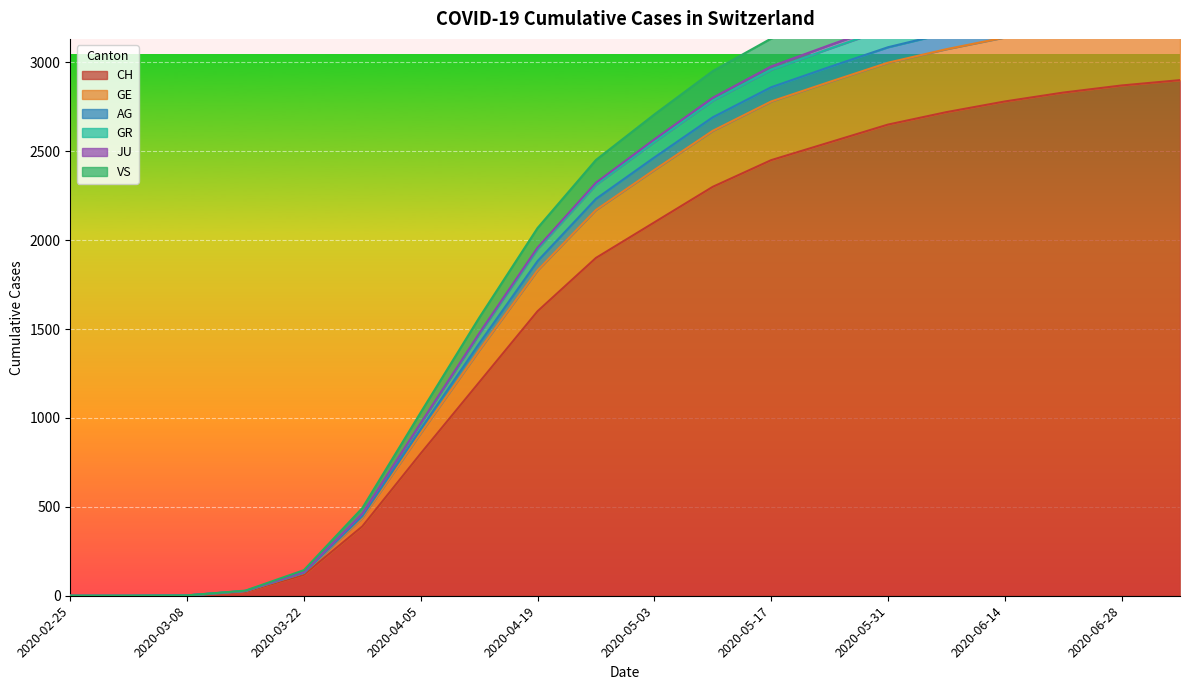

Which category has the highest value in the AG series?

2020-07-05